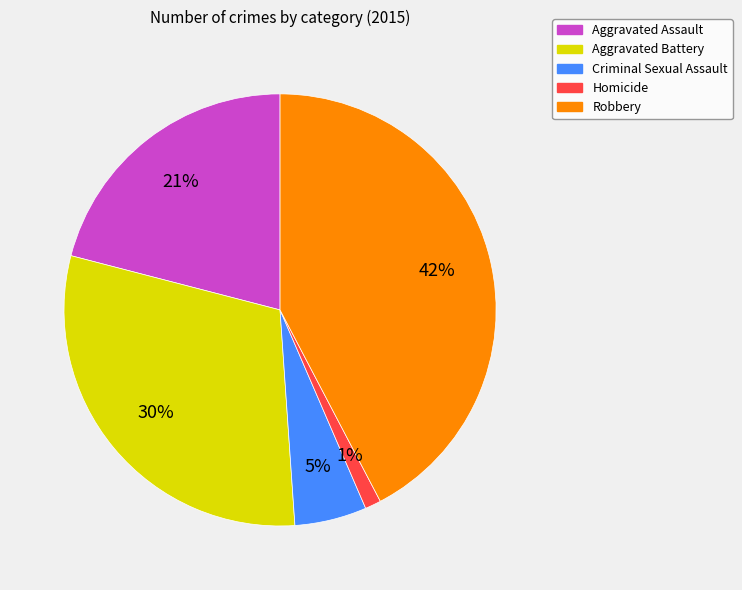

Between Robbery and Aggravated Assault, which is larger?

Robbery